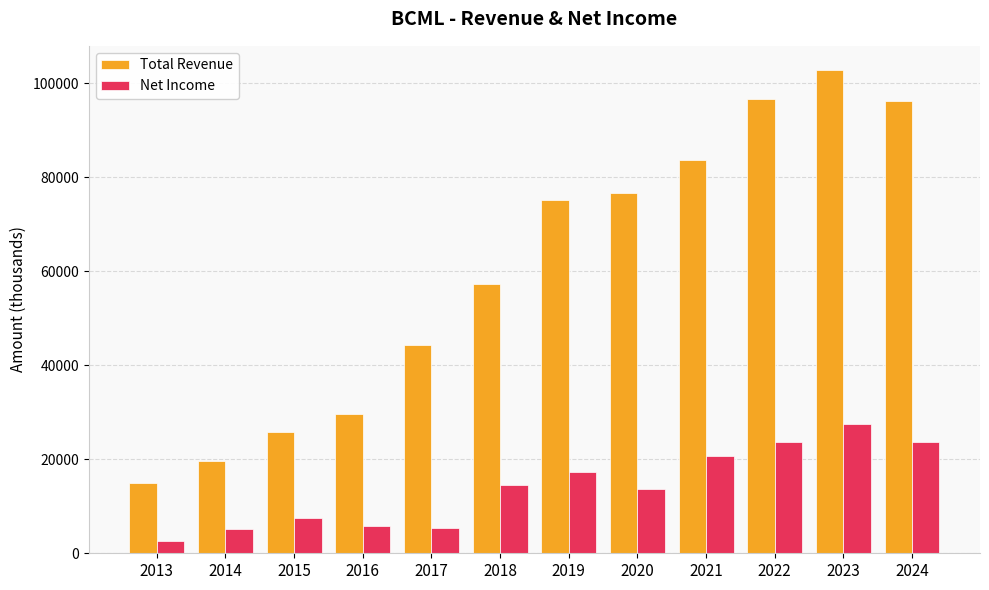

What is the difference between the second highest and second lowest values in the Total Revenue series?

77100